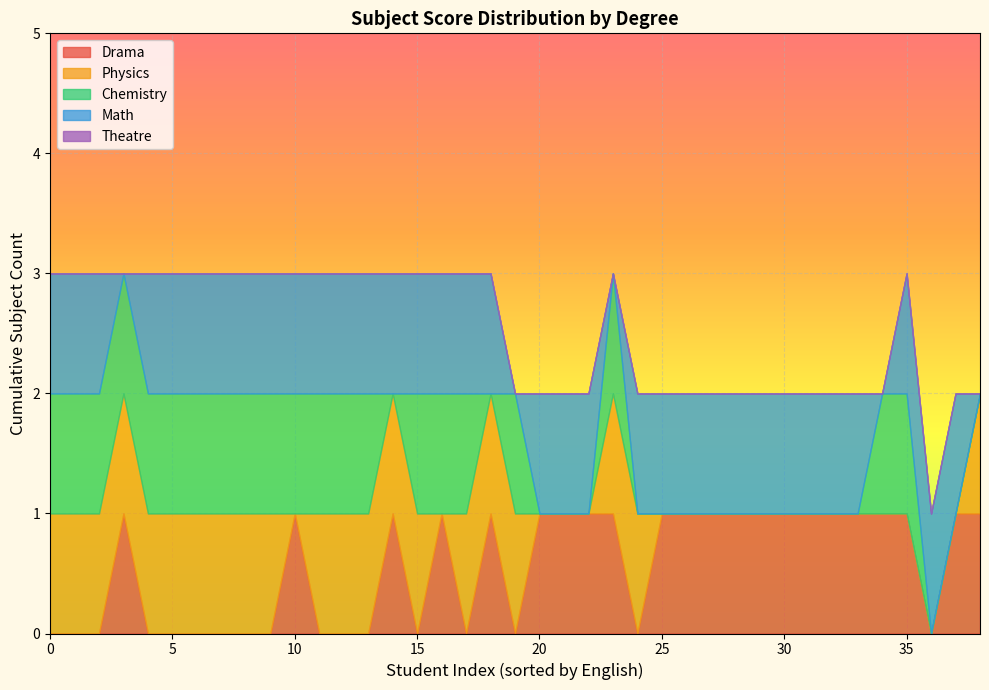

How many series are shown in this chart?

5